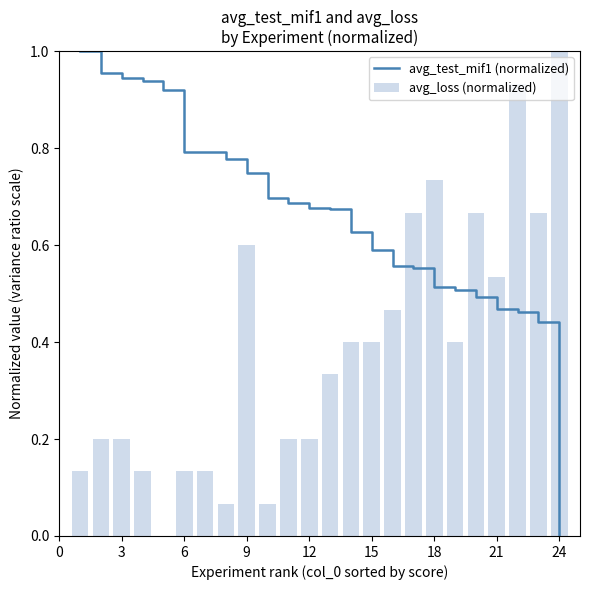

Is it true that avg_test_mif1 (normalized) equals 0.0 at 24?

True